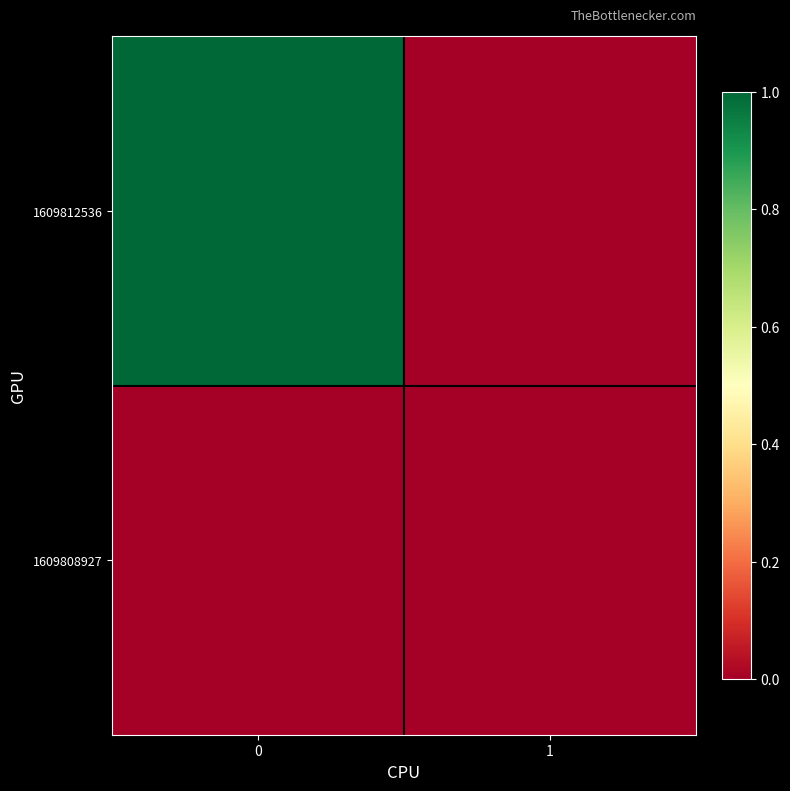

At how many categories does at least one series exceed 0?

1